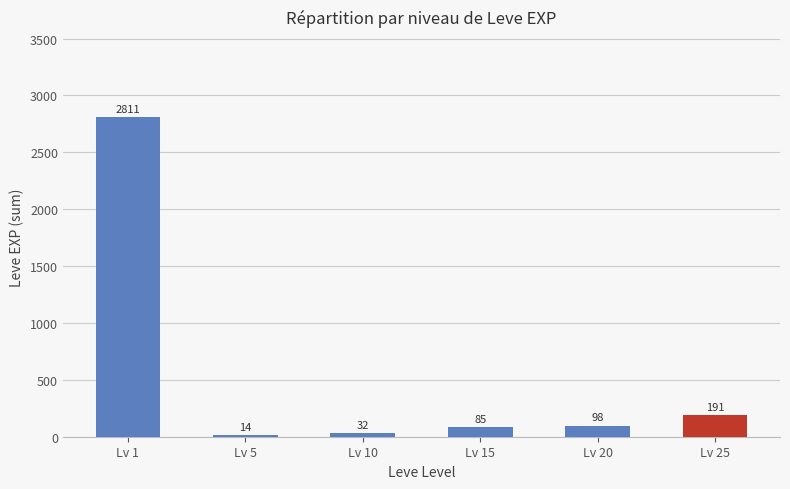

What is the approximate value at Lv 10?

32